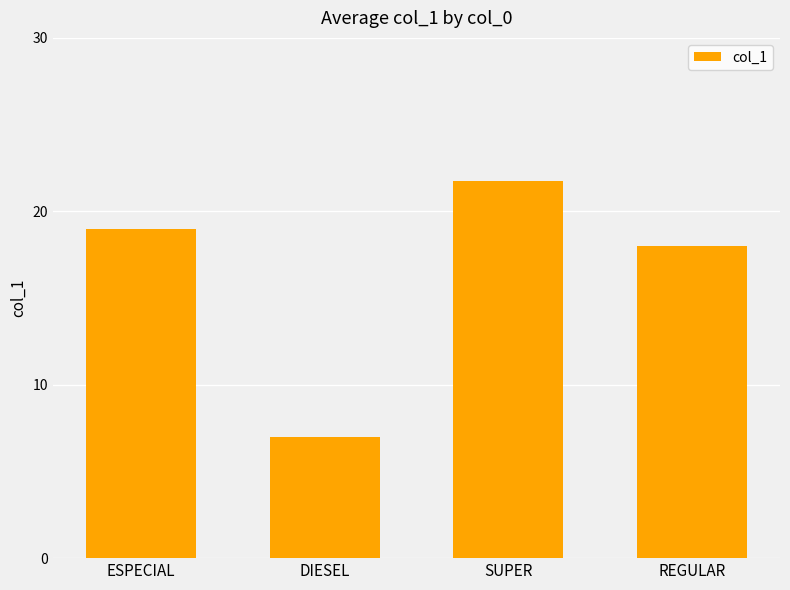

What is the smallest value displayed?

7.0